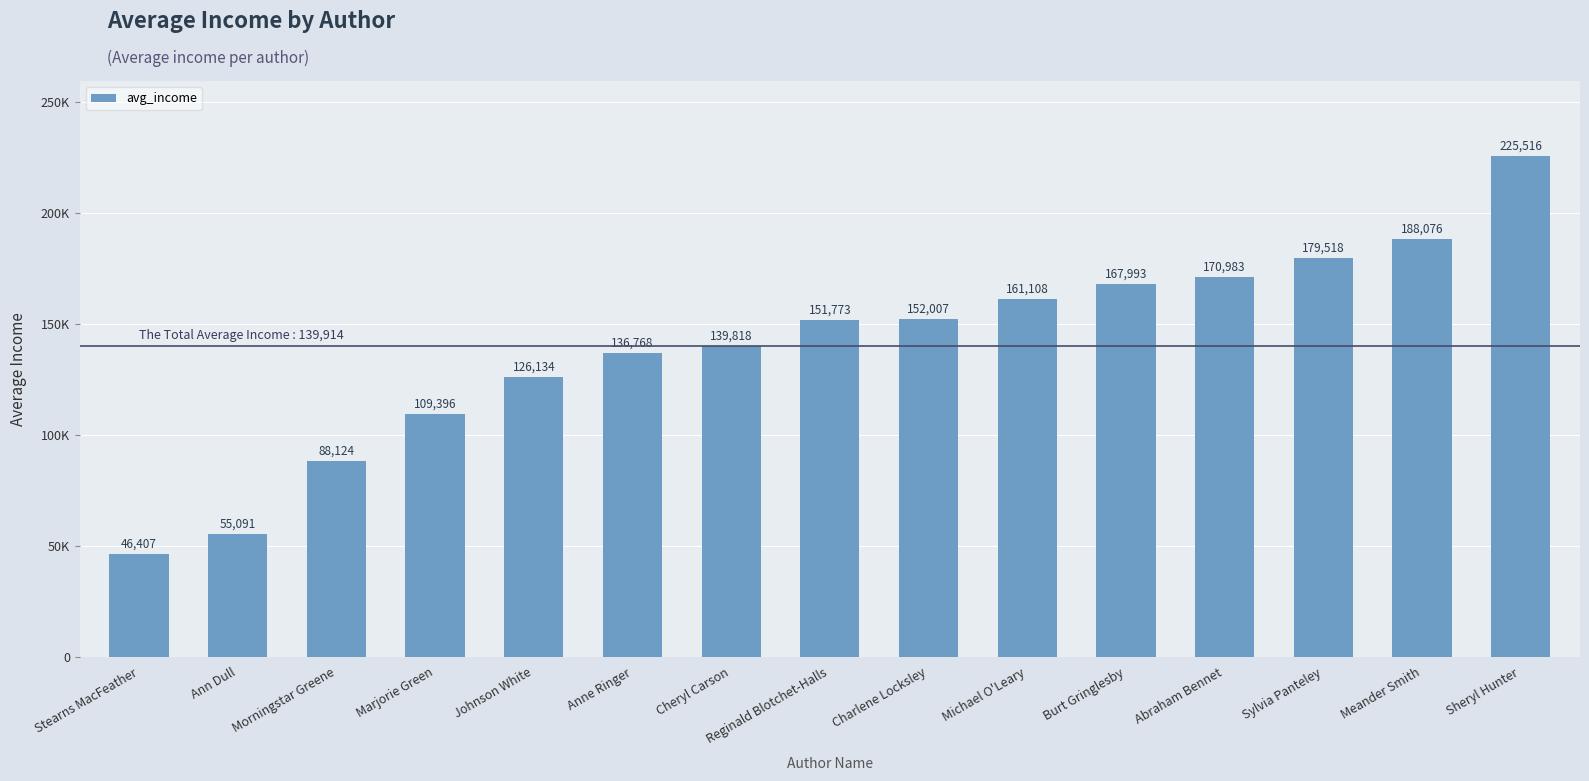

Reading right to left, transcribe all the data shown in this chart.

225516	188076	179518	170983	167993	161108	152007	151773	139818	136768	126134	109396	88124	55091	46407